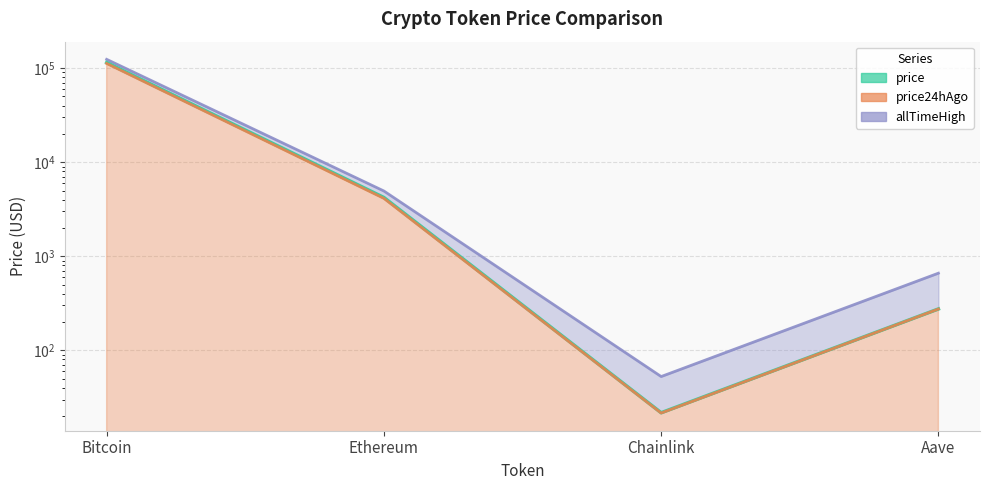

Reading left to right, transcribe all the data shown in this chart.

price: 114574.0	4218.8	21.7	275.7
price24hAgo: 112276.0	4127.7	21.6	275.3
allTimeHigh: 124128.0	4946.1	52.7	661.7